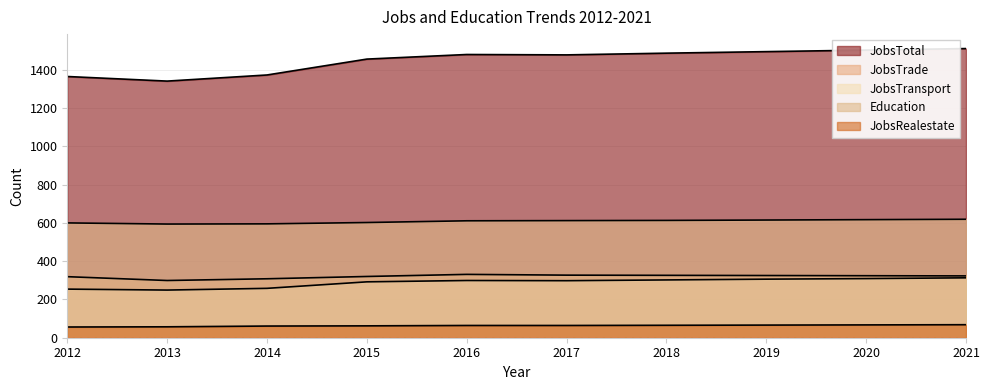

Reading left to right, list all the values displayed in this chart.

JobsTotal: 2012=1365	2013=1341	2014=1373	2015=1456	2016=1480	2017=1478	2018=1487	2019=1495	2020=1503	2021=1511
JobsTrade: 2012=319	2013=299	2014=308	2015=320	2016=331	2017=327	2018=326	2019=325	2020=324	2021=323
JobsTransport: 2012=254	2013=249	2014=258	2015=292	2016=299	2017=298	2018=302	2019=306	2020=309	2021=313
JobsRealestate: 2012=56	2013=57	2014=61	2015=62	2016=64	2017=64	2018=65	2019=66	2020=67	2021=68
Education: 2012=600	2013=594	2014=595	2015=602	2016=611	2017=612	2018=613	2019=615	2020=617	2021=619